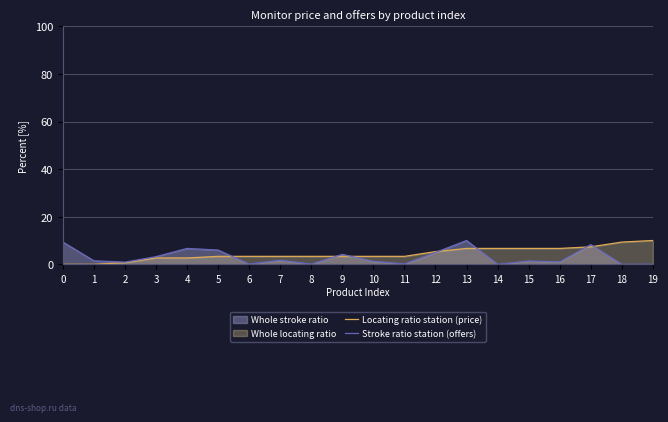

Where is the first local maximum for Stroke ratio station (offers)?

4